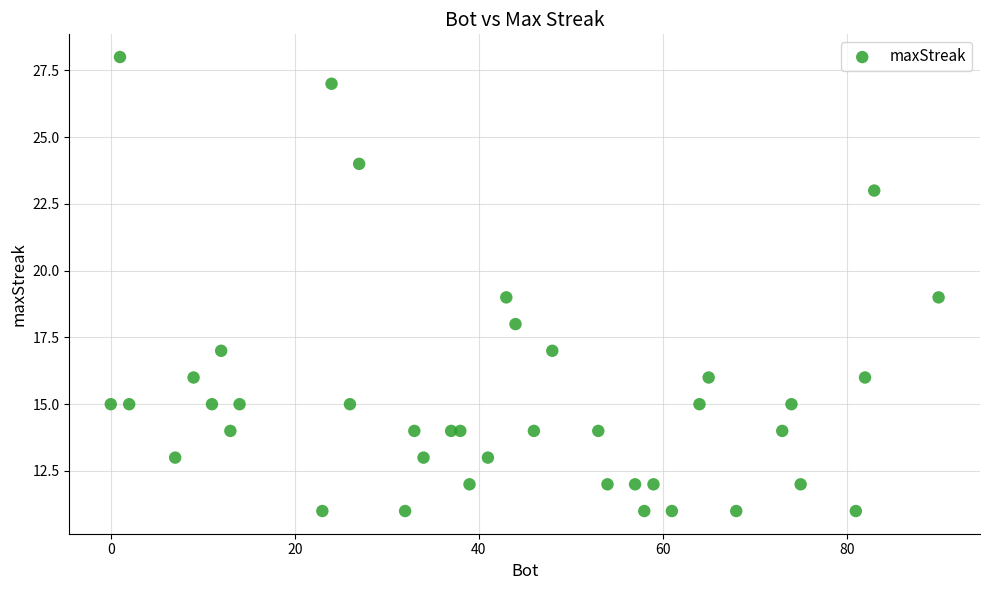

What is the range of X values (max minus min)?

90